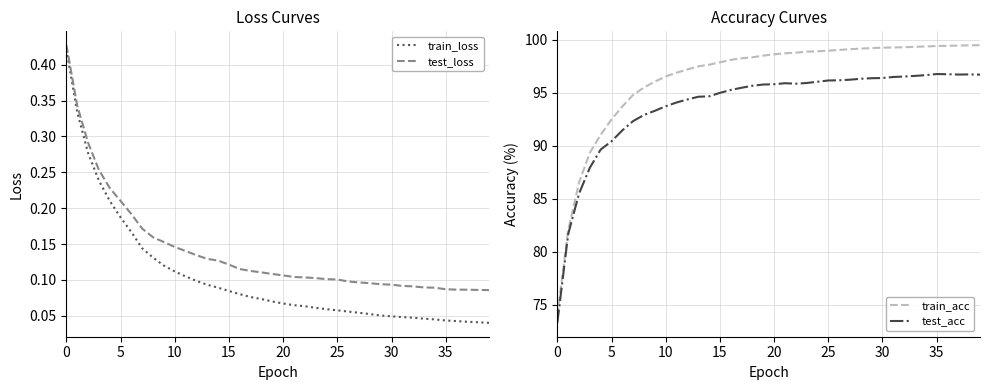

The test_acc series shows 93.7 at 10. True or false?

True